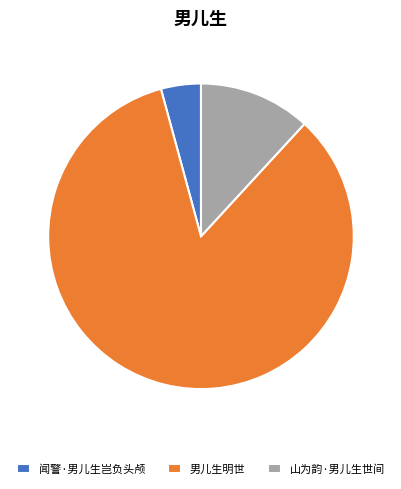

What is the majority slice?

男儿生明世